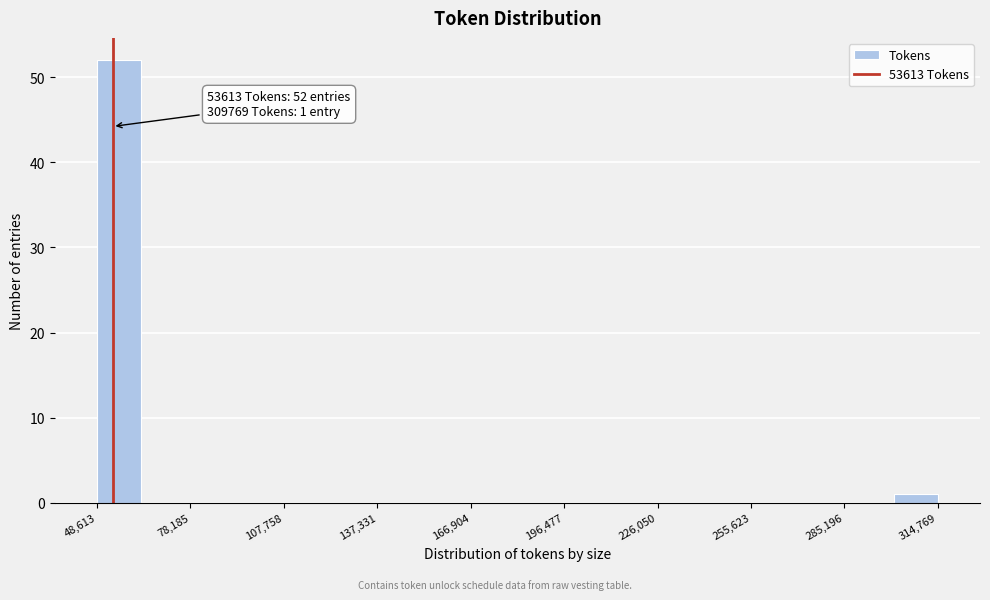

Around what value on the x-axis is the tallest bar? Give the approximate position of its centre, as read against the axis.

55000